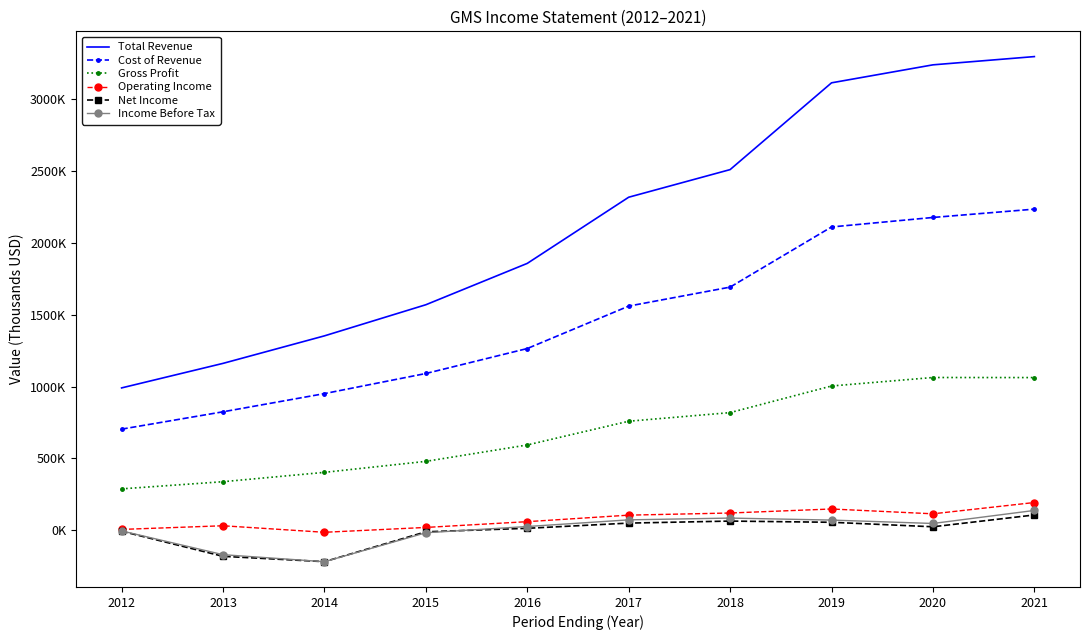

True or false: Net Income and Total Revenue intersect in this chart.

False